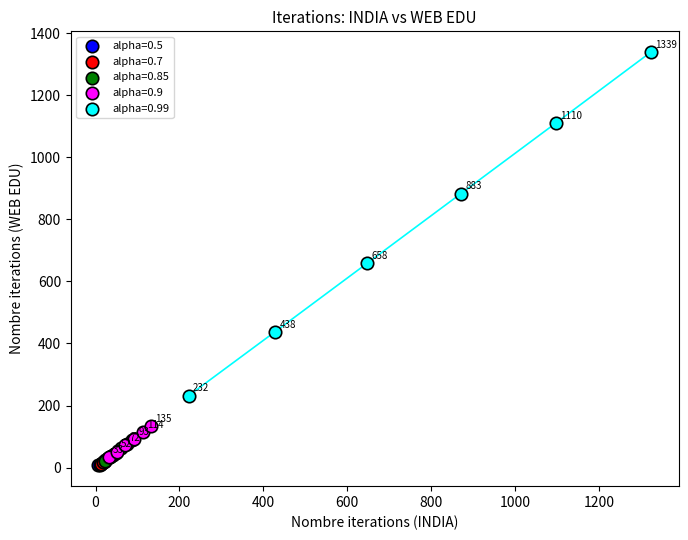

Which series has the largest Y range (max minus min)?

alpha=0.99